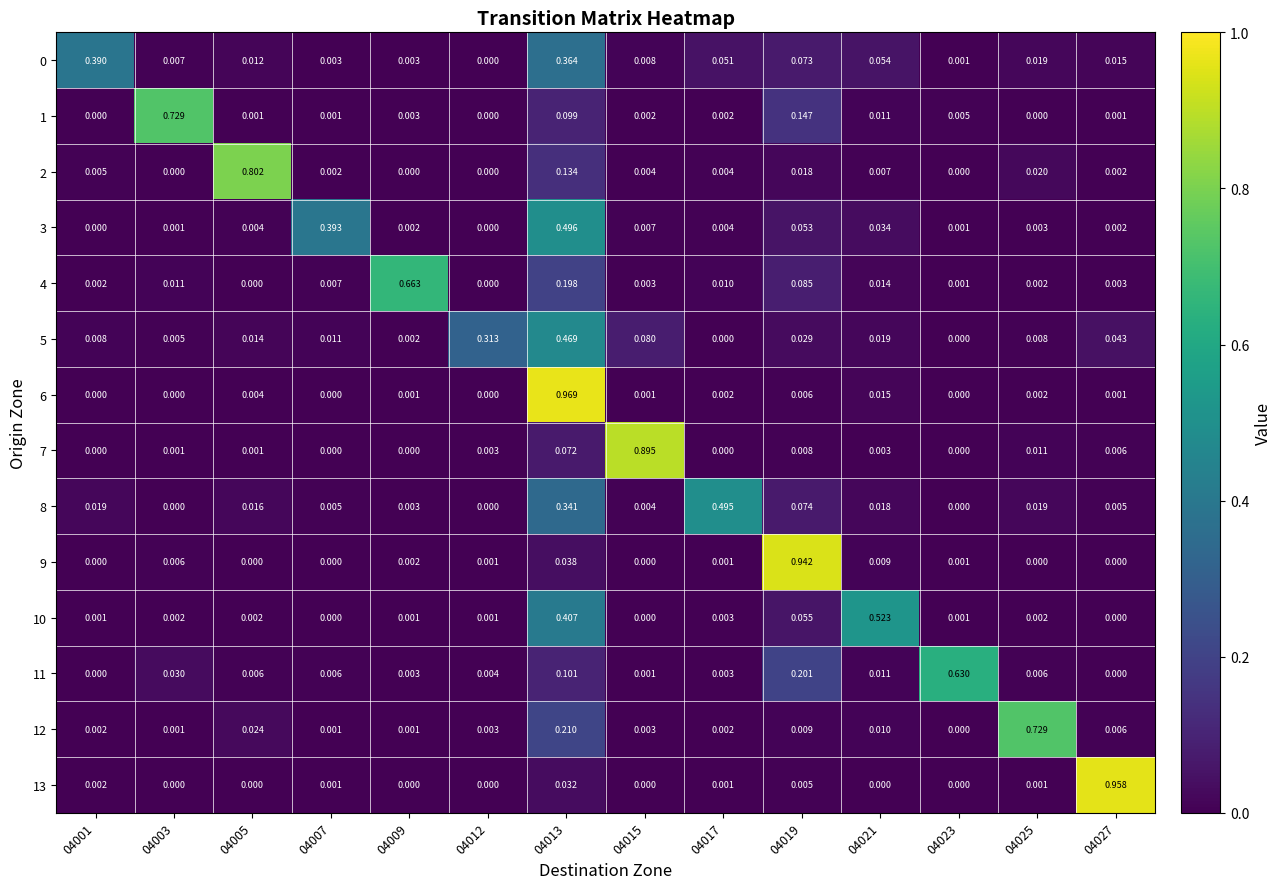

Which series changed the most between 04003 and 04025?

1